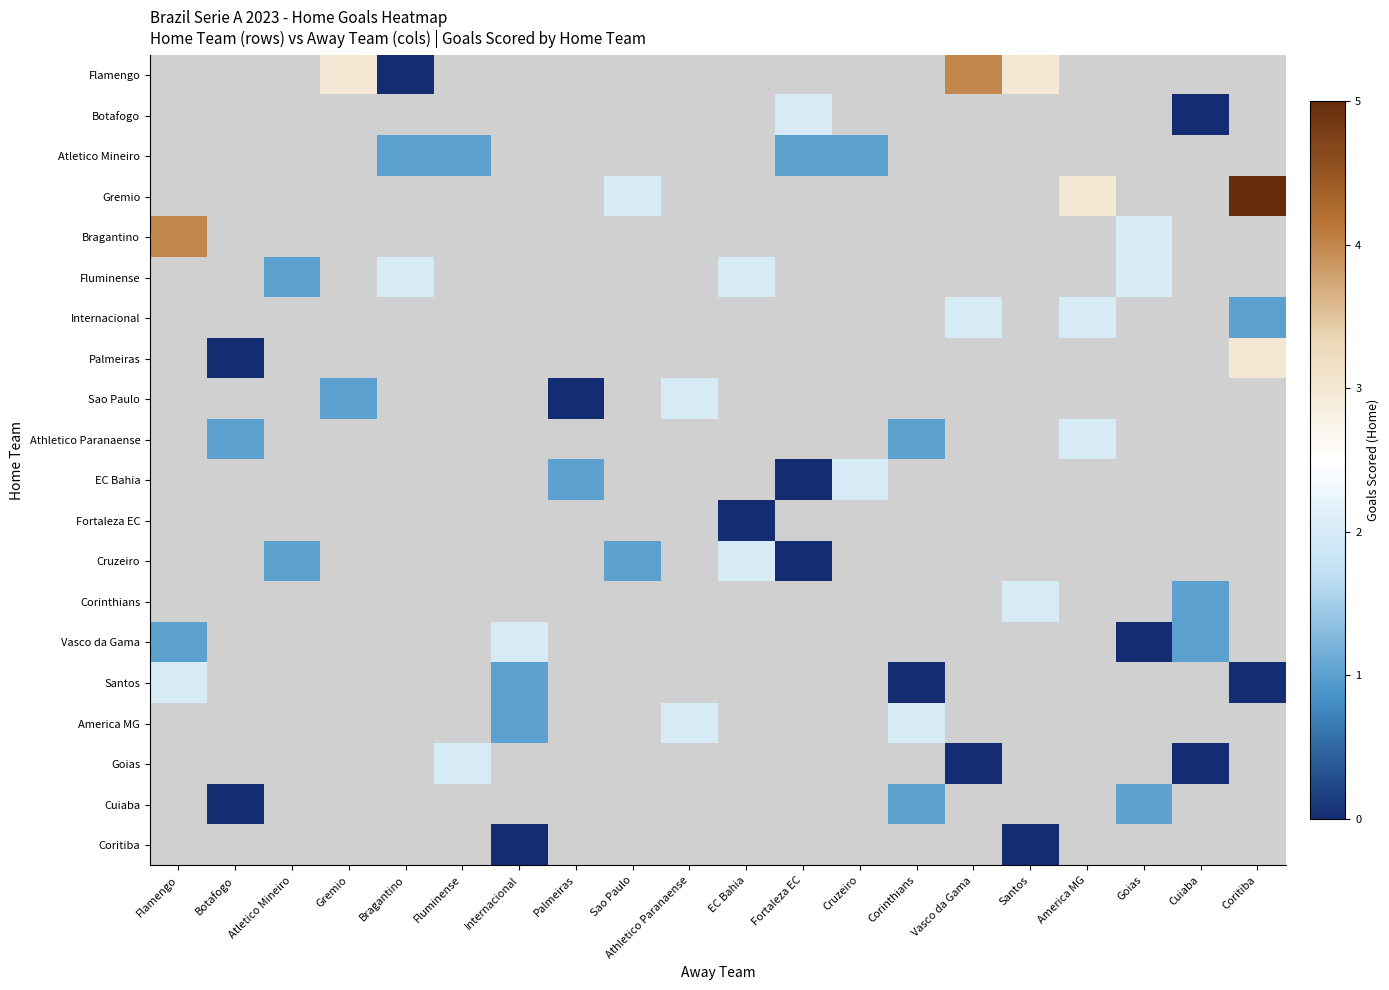

The EC Bahia series shows 0.0 at Fortaleza EC. True or false?

True